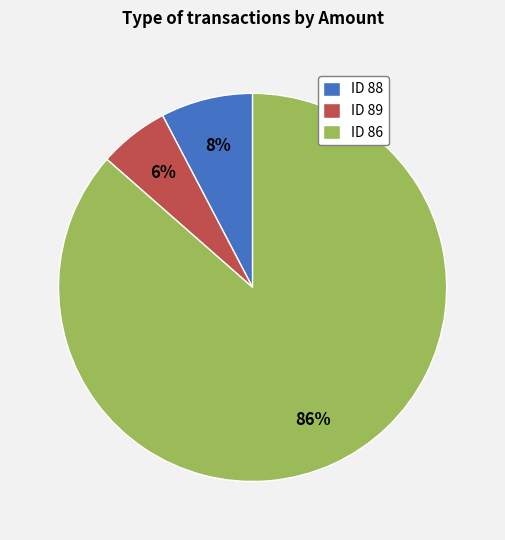

Combined, do ID 86 and ID 89 account for over 50%?

Yes